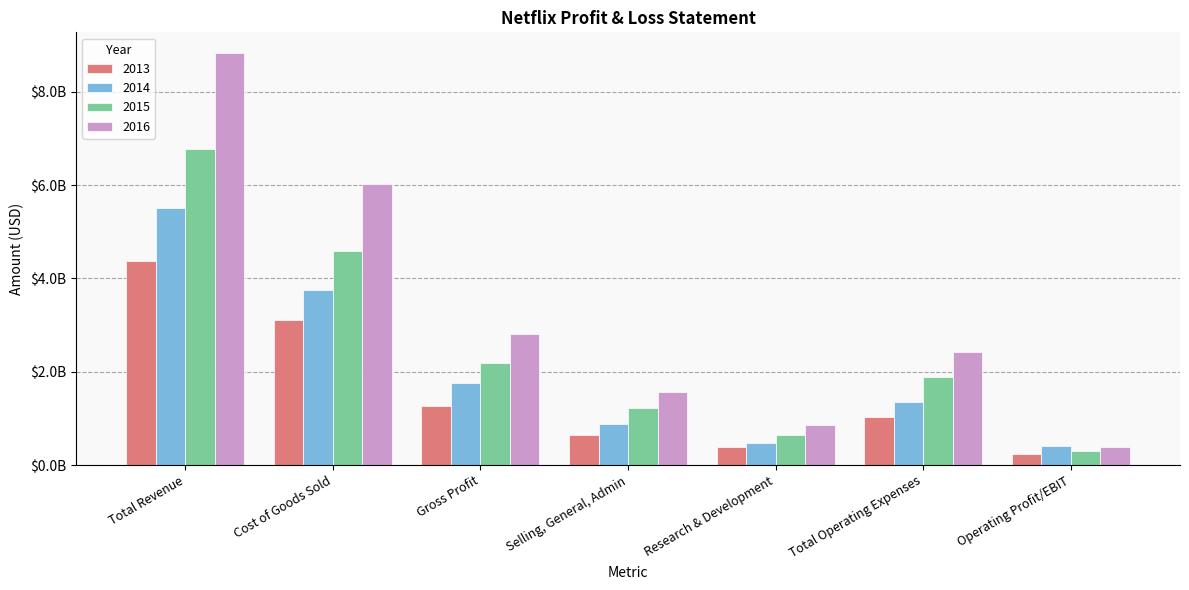

Are the bars grouped side by side (vs. stacked)?

Yes